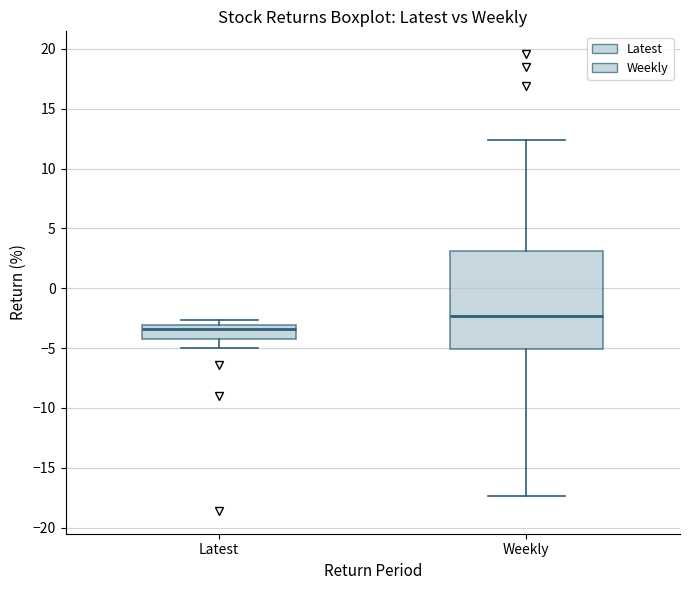

Which box's median line is the lowest?

Latest